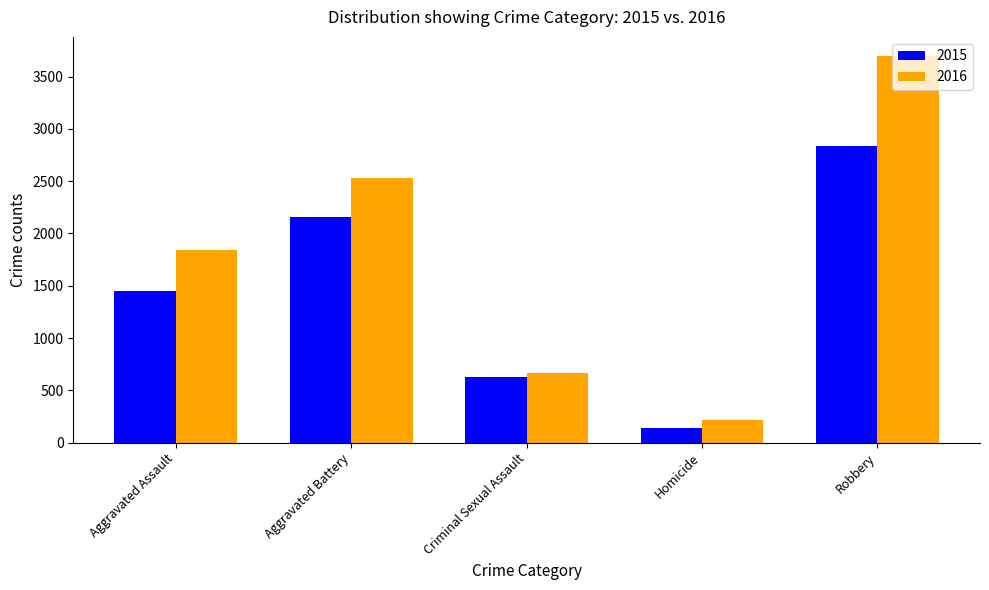

What is the minimum value for 2015?

136